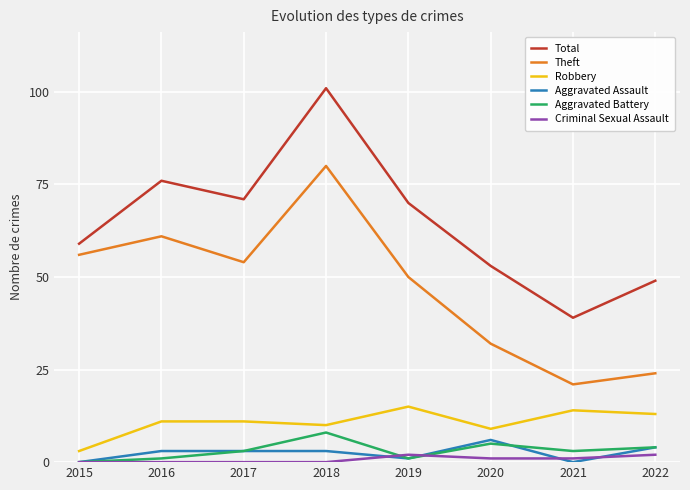

Which series has the widest spread of values?

Total